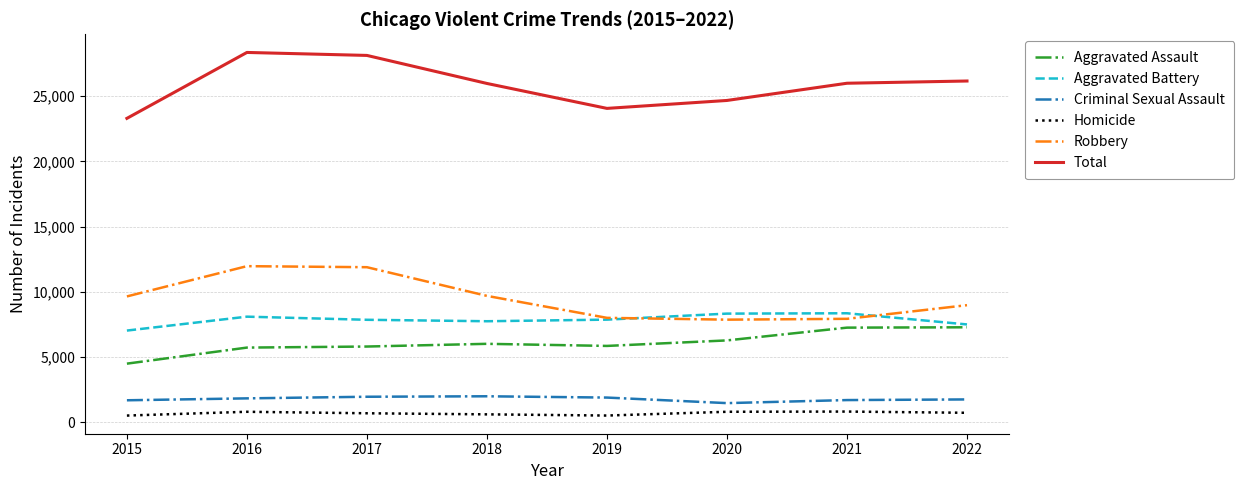

Does the chart display data point markers on the line(s)?

No